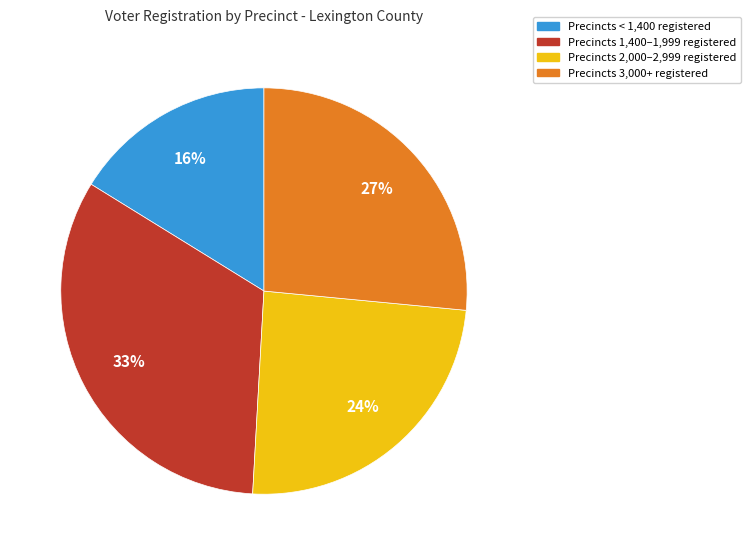

Is there any slice that represents more than half of the pie?

No